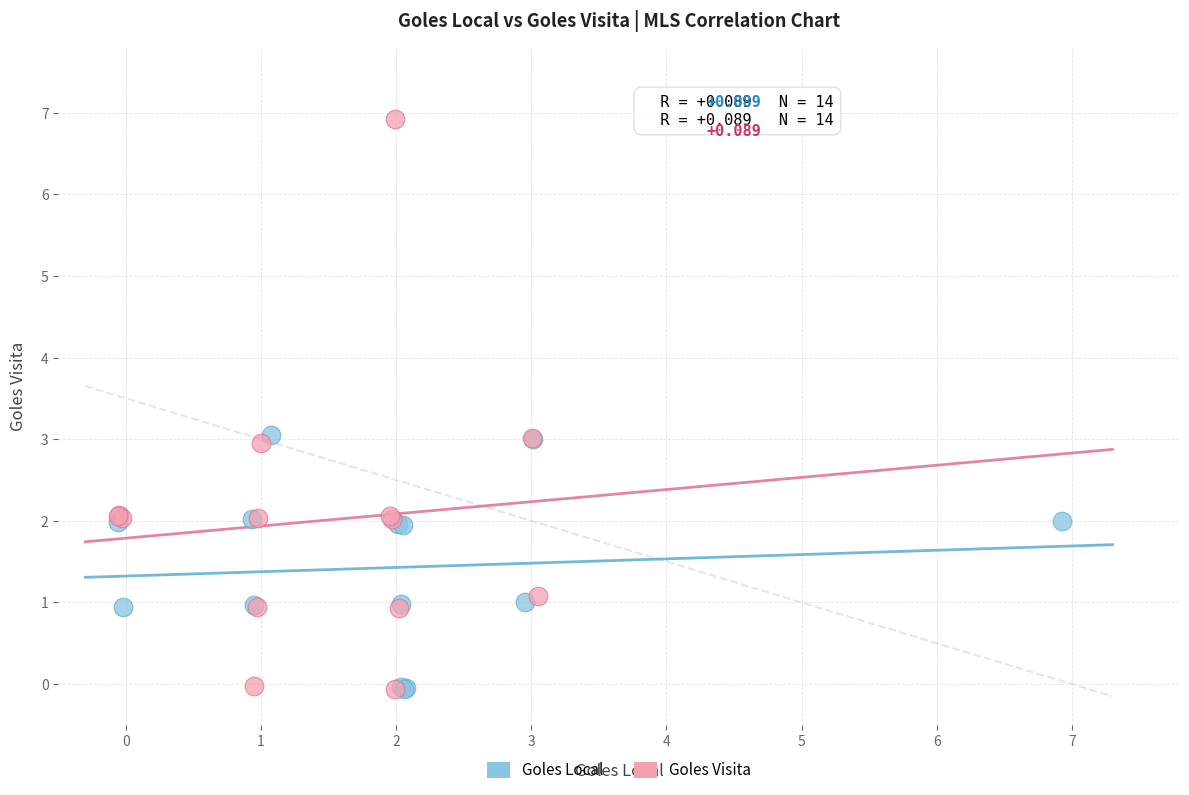

What are all the series names shown in the legend?

Goles Local, Goles Visita